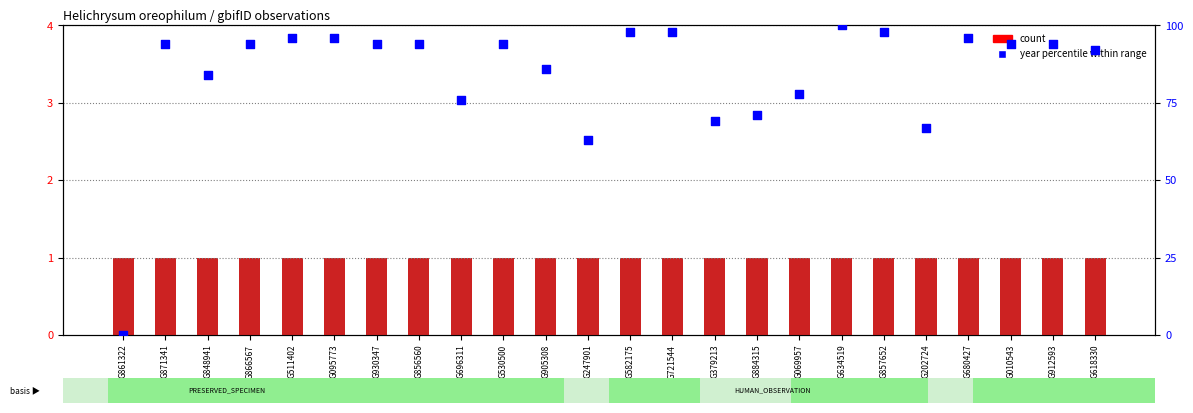

Which series has the largest total across all categories?

year percentile